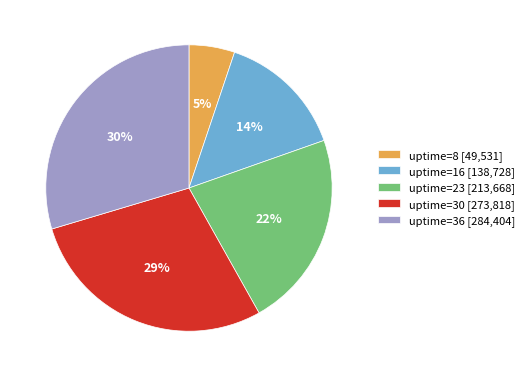

What is the largest slice in the pie chart?

30%